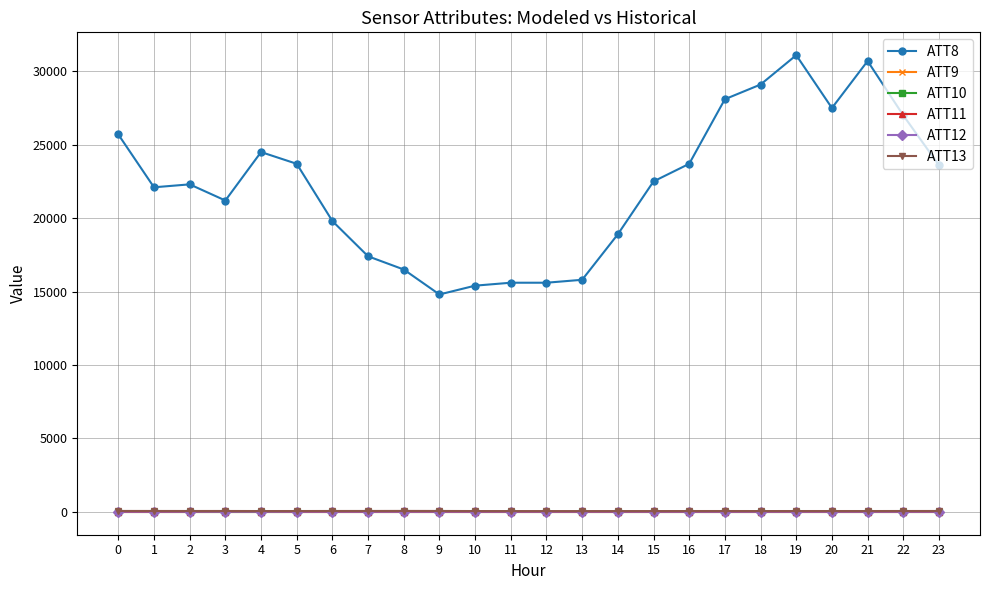

Does the chart have visible grid lines?

Yes